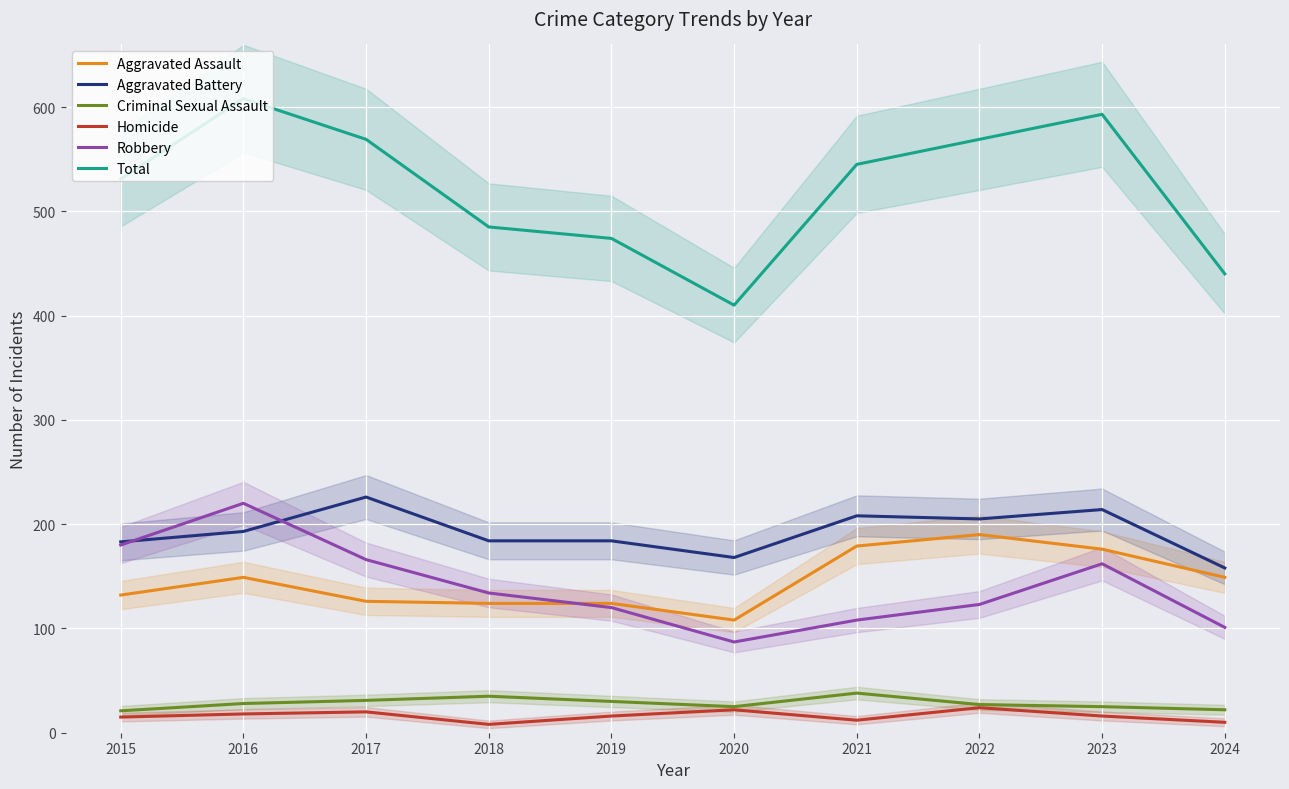

Which series has the largest total across all categories?

Total